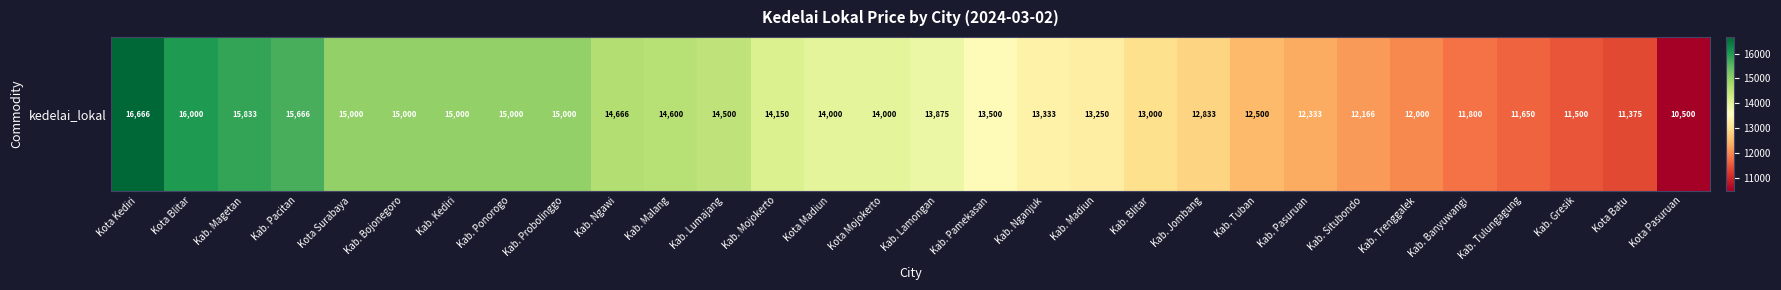

What is the sum of all values?

410696